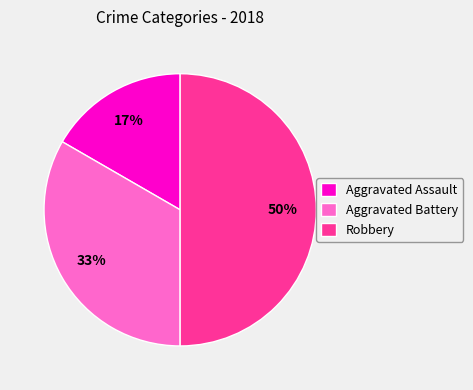

How many segments does this pie chart have?

3